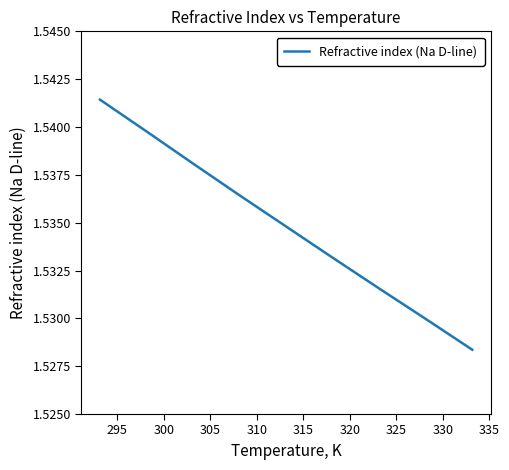

Is this an area chart (filled region under the line)?

No